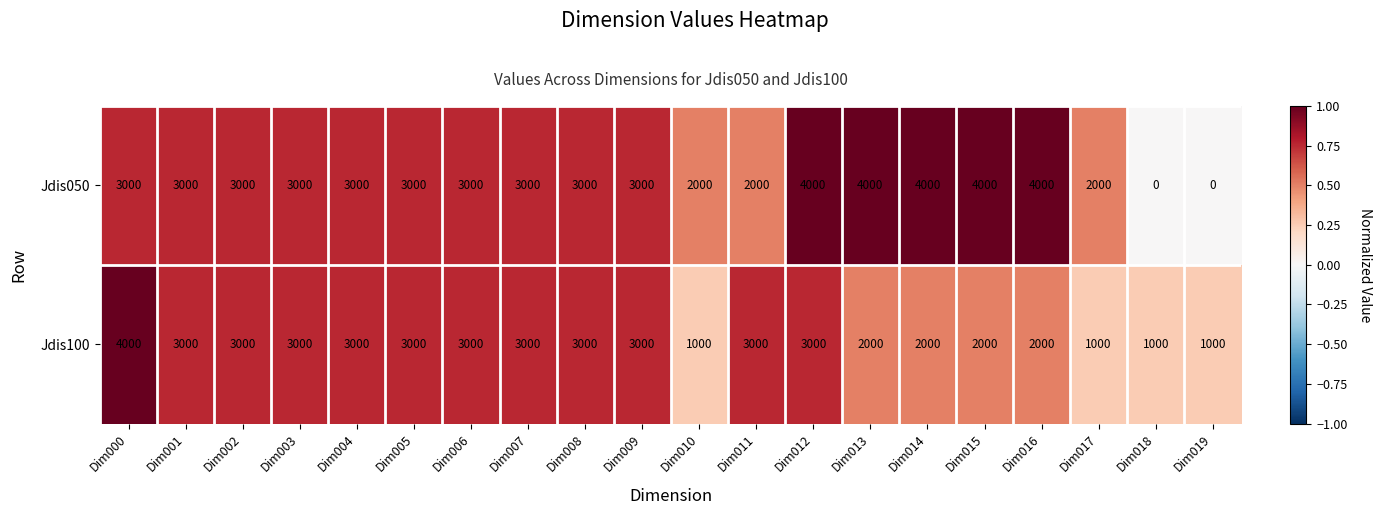

What is the maximum value shown in the chart?

4000